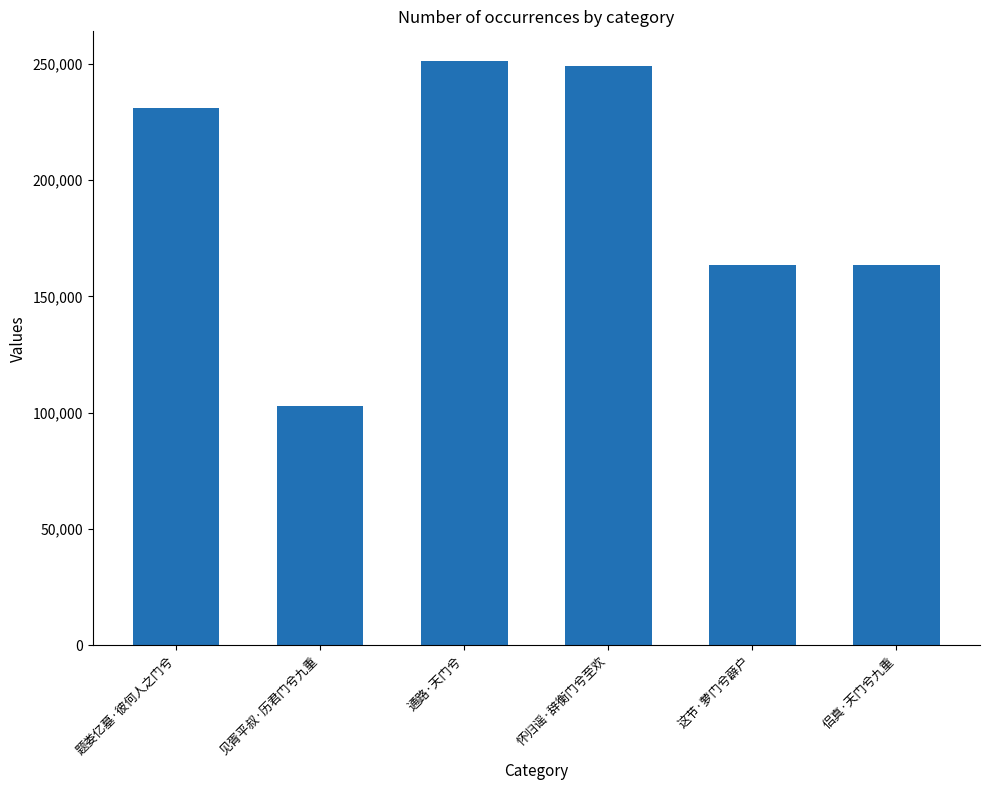

Count the number of categories in the chart.

6